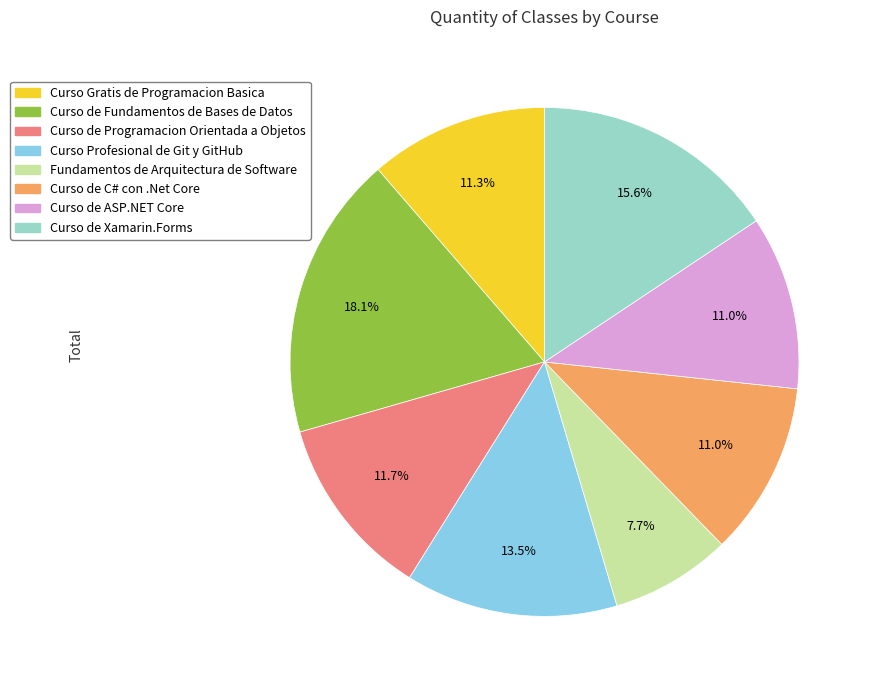

Which category has the biggest portion of the pie?

Curso de Fundamentos de Bases de Datos